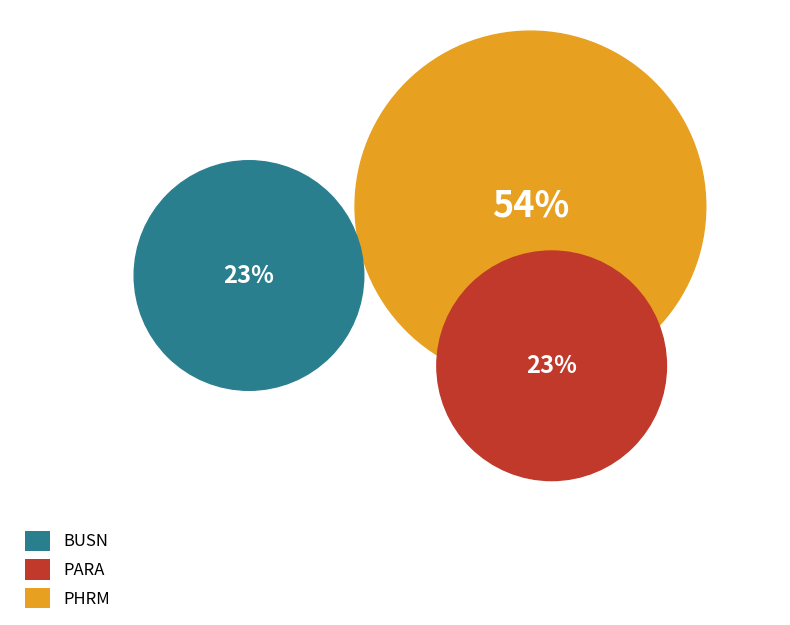

Which slice represents more than half of the pie?

PHRM